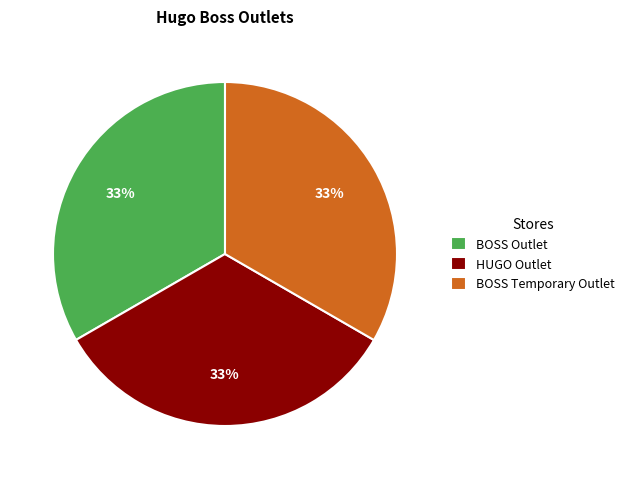

Is there a majority slice in this chart?

No